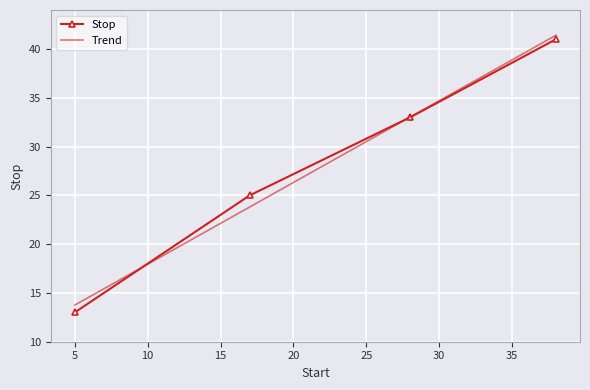

What is the maximum value shown in the chart?

41